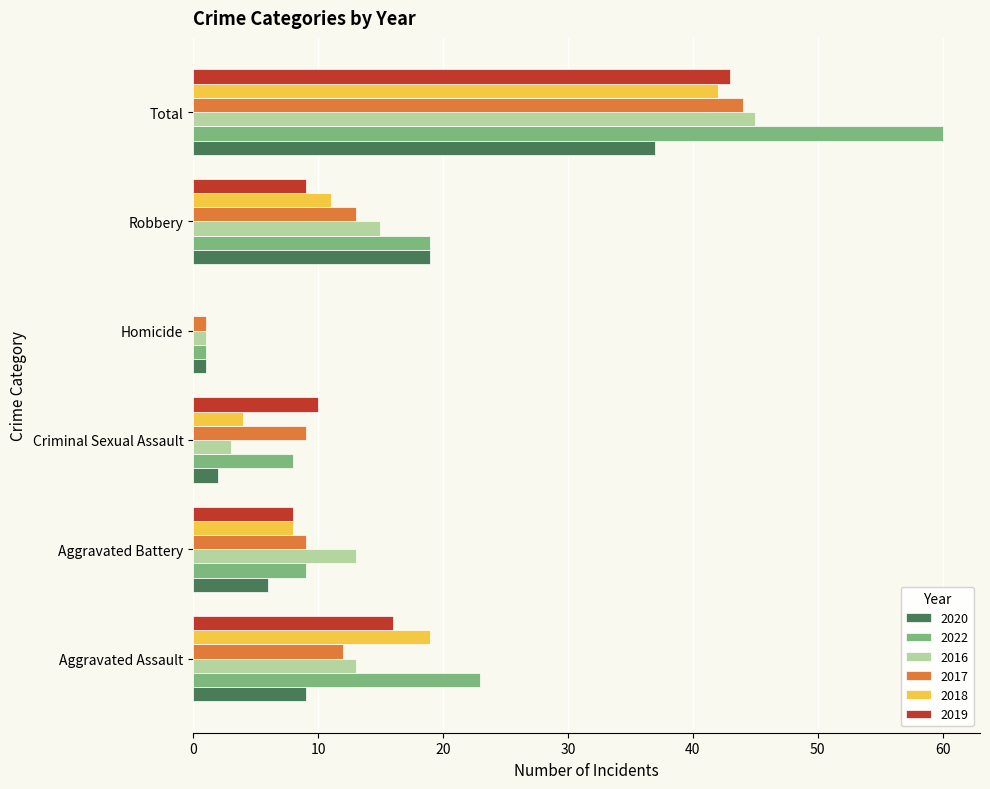

What is the spread (max minus min) of values at Robbery?

10